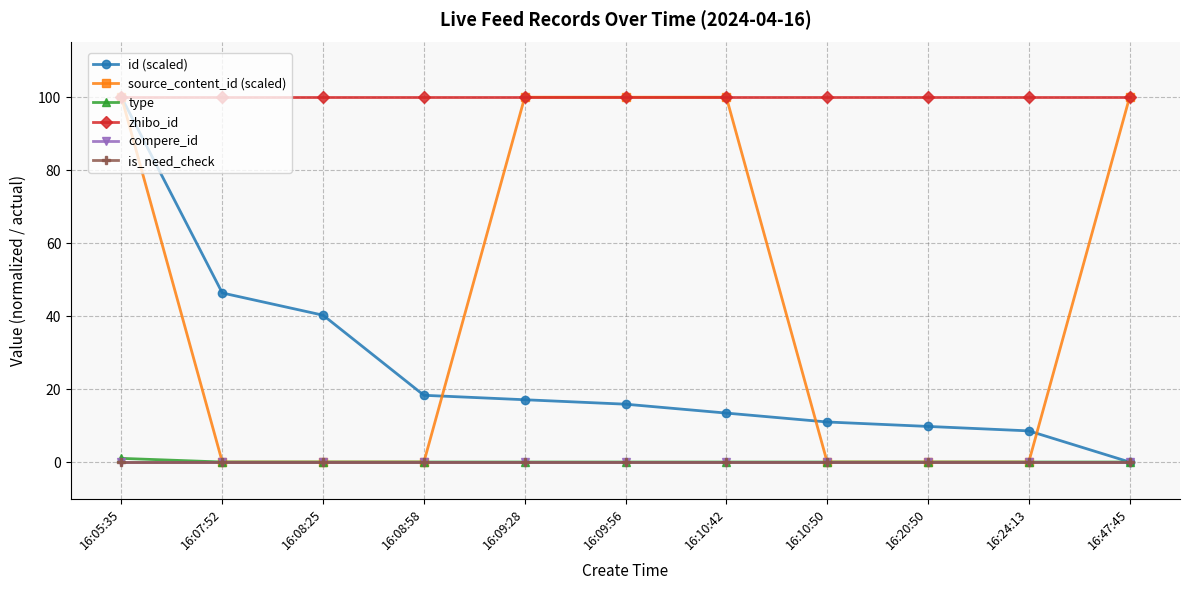

At which category does the chart reach its minimum across all series?

16:47:45